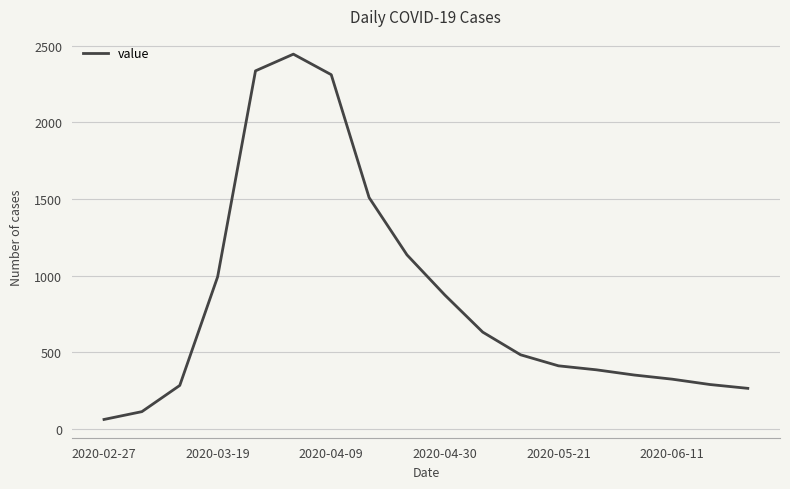

How many series are shown in this chart?

1